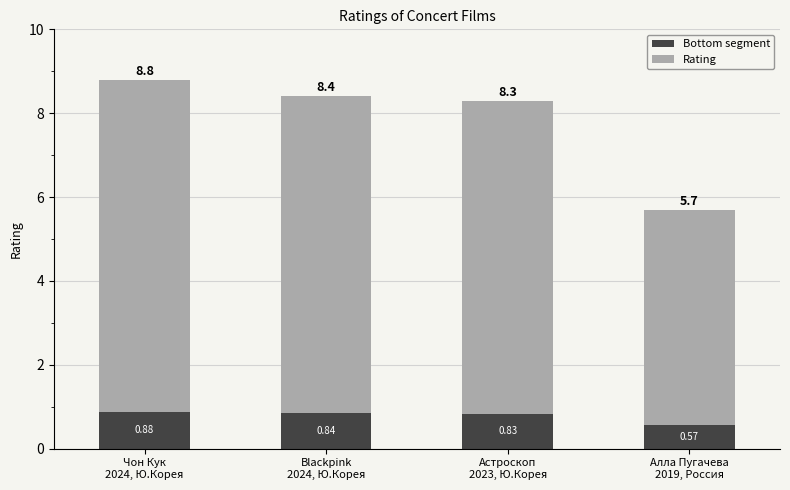

What is the sum of all Bottom segment values?

3.1